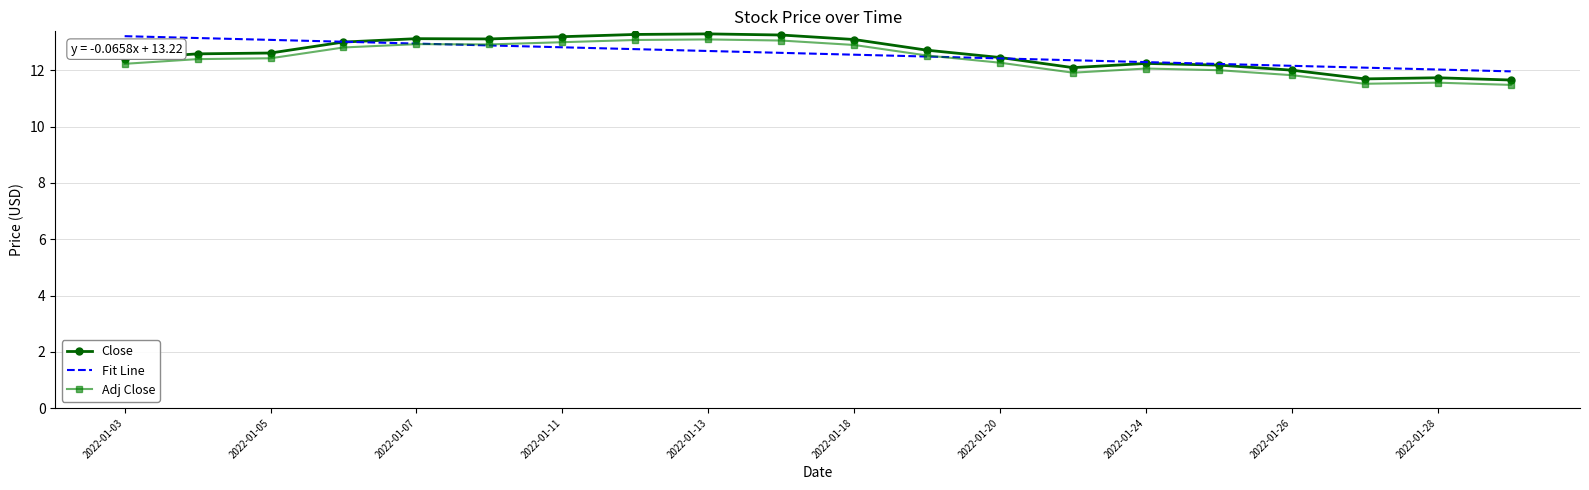

Which series ends up on top after the final intersection of Close and Fit Line?

Fit Line